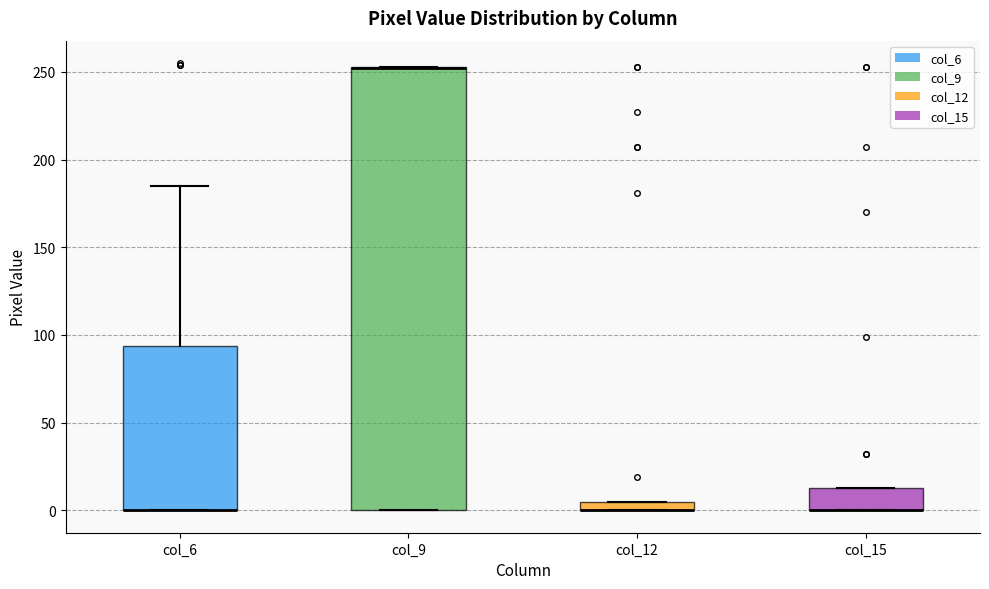

Which box is the tallest, from its lower edge to its upper edge?

col_9